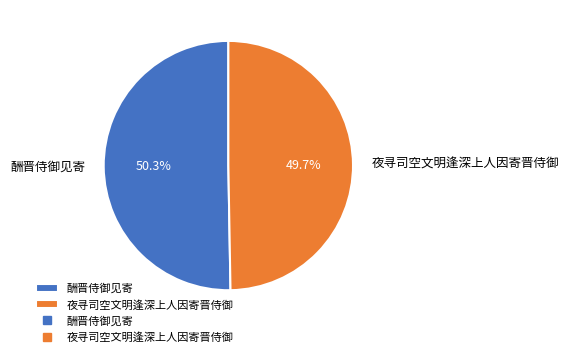

How many slices are in this pie chart?

2